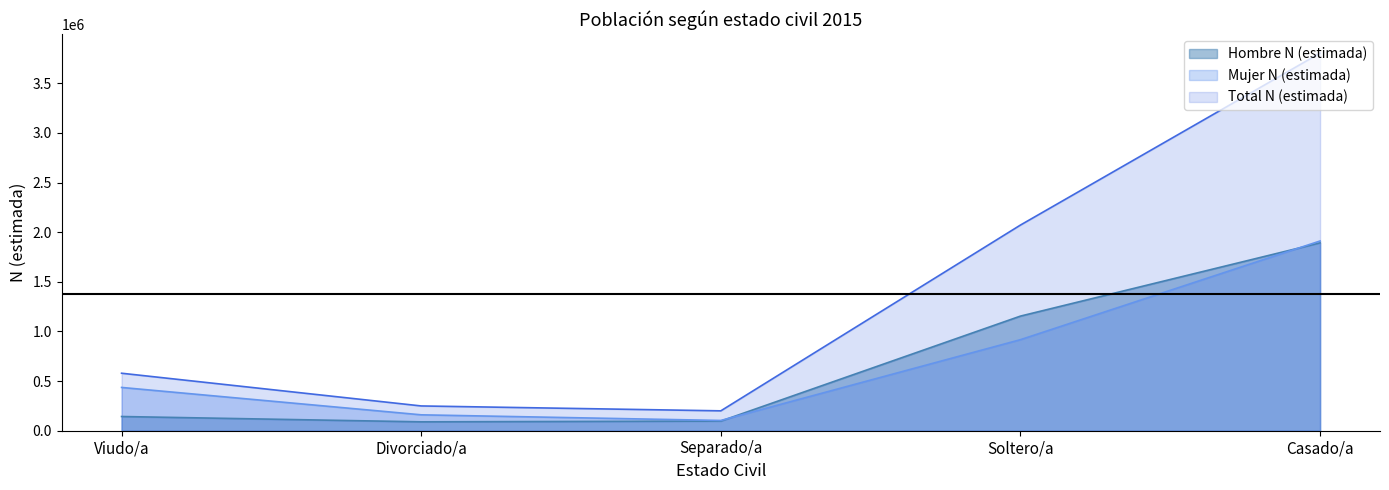

Between Viudo/a and Soltero/a, which series saw the biggest shift?

Total N (estimada)